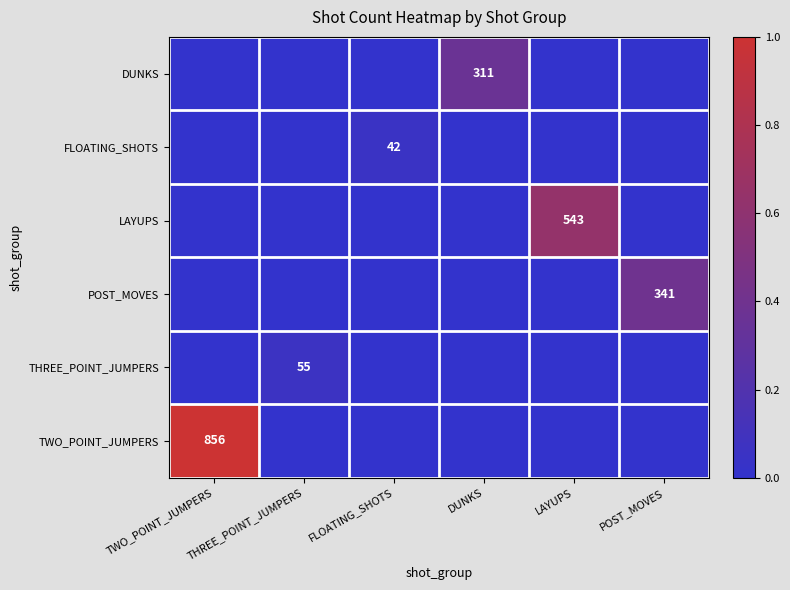

The value of TWO_POINT_JUMPERS at LAYUPS is 0.4. True or false?

False